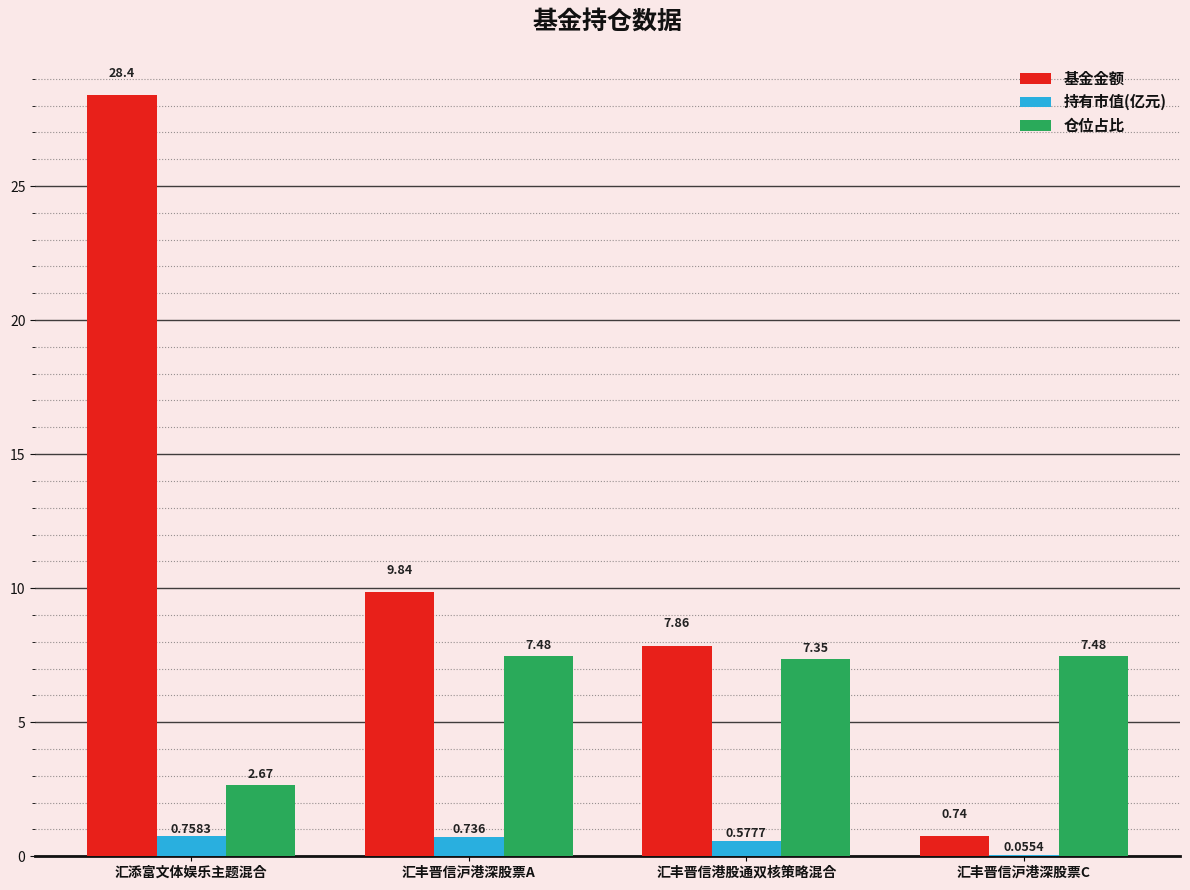

Are the bars horizontal?

No